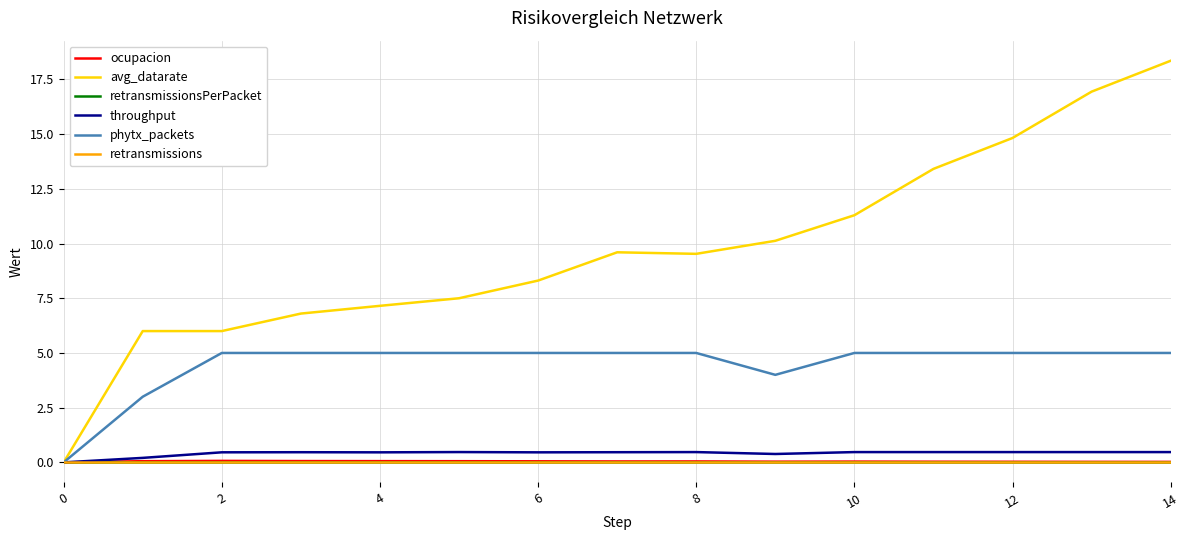

Does the chart have visible grid lines?

Yes